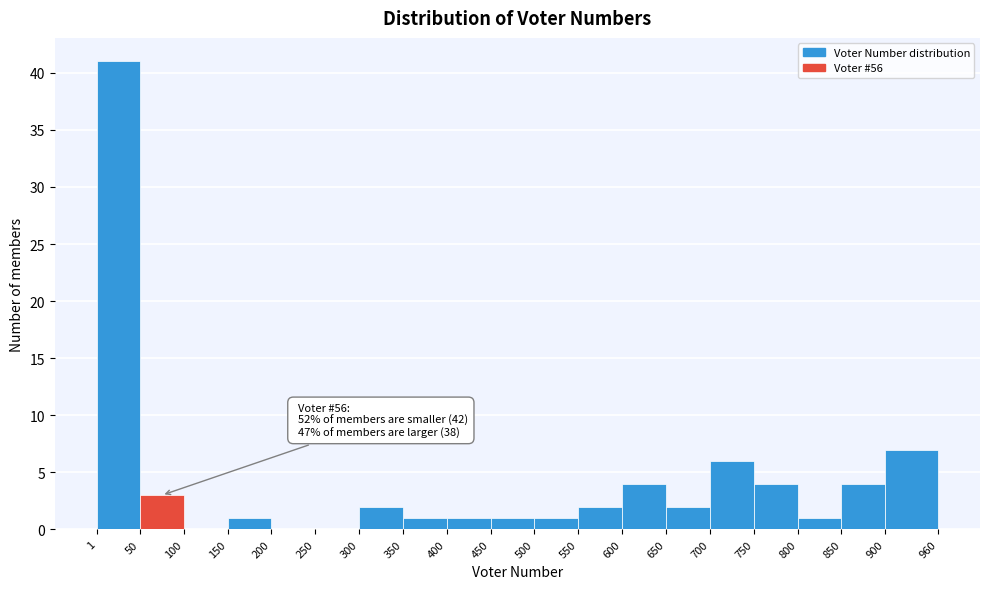

Which range on the x-axis has the tallest bar?

1 to 50